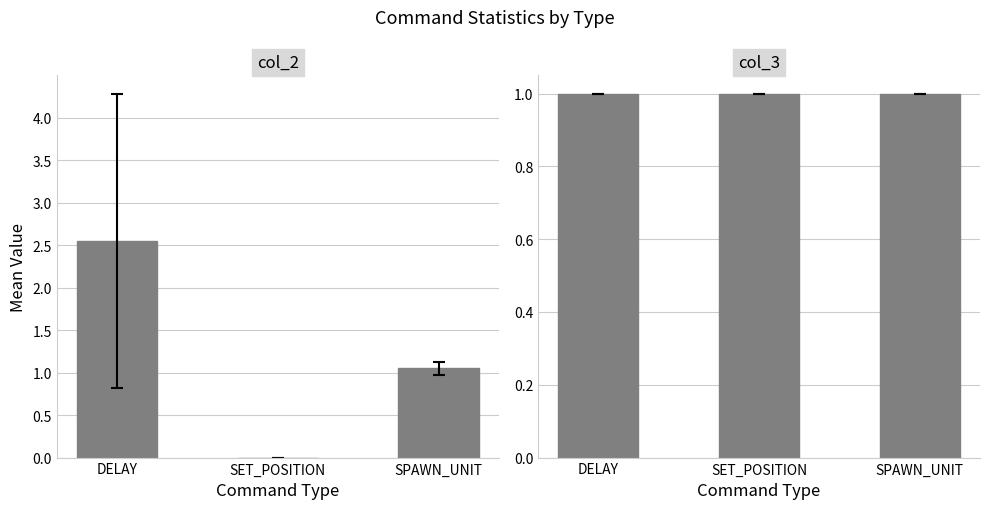

How many groups of bars are there?

3